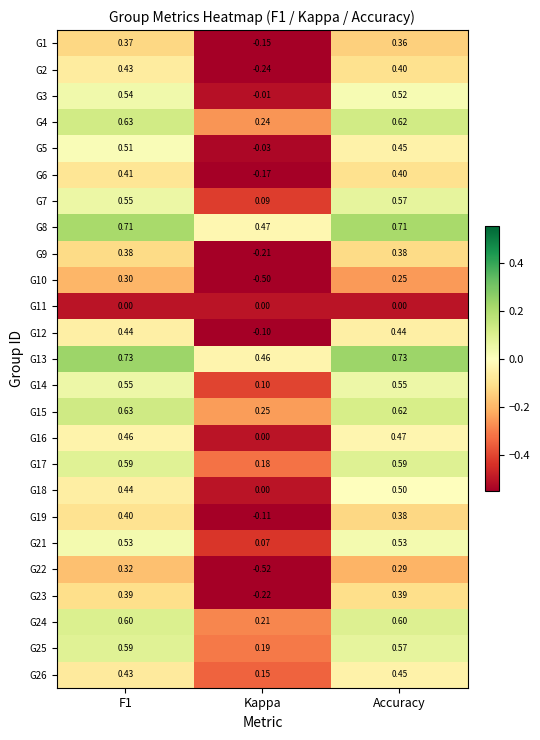

At which category does the chart reach its minimum across all series?

Kappa